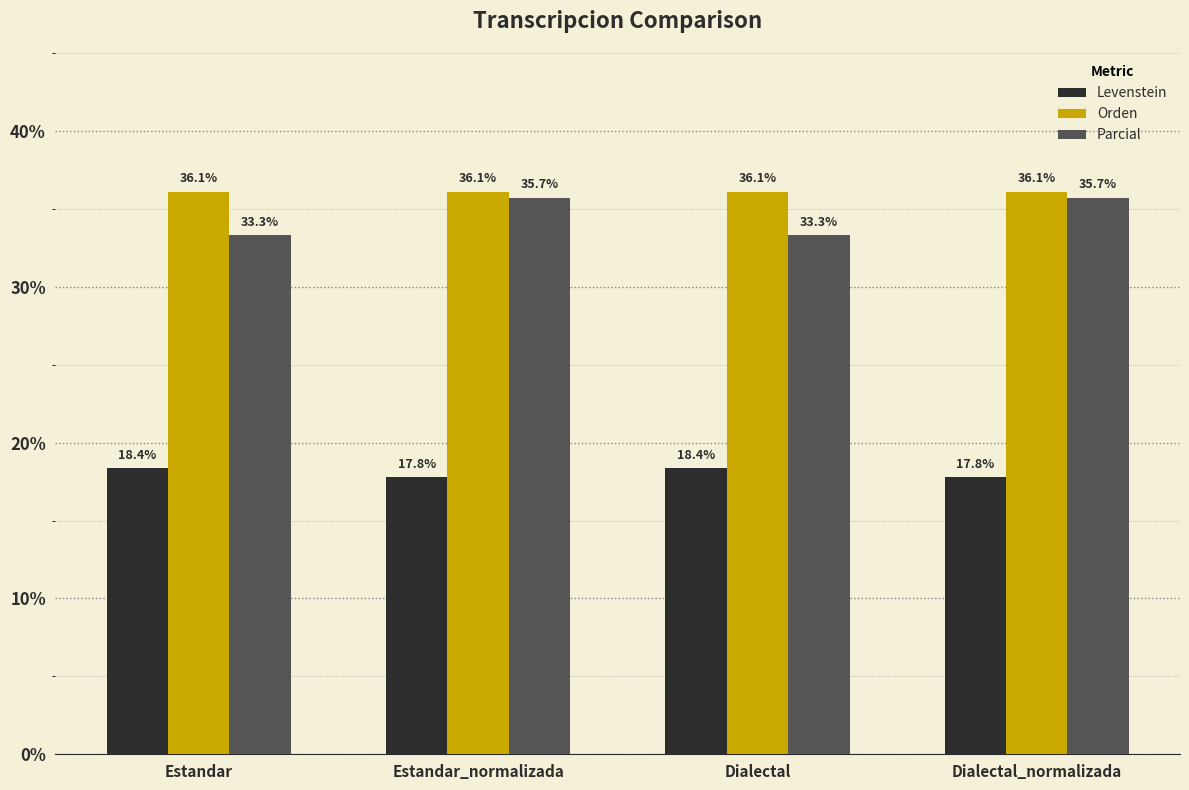

At which label does Levenstein first exceed 18?

Estandar